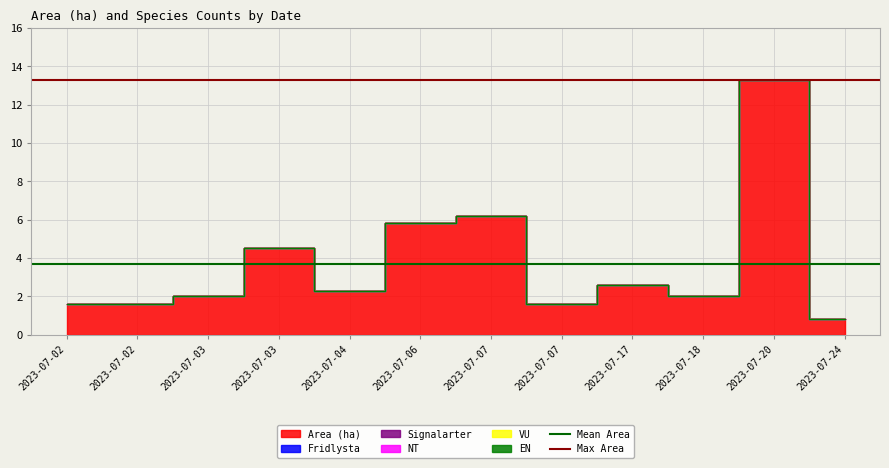

The value of Mean Area at 2023-07-02 is 5.6. True or false?

False